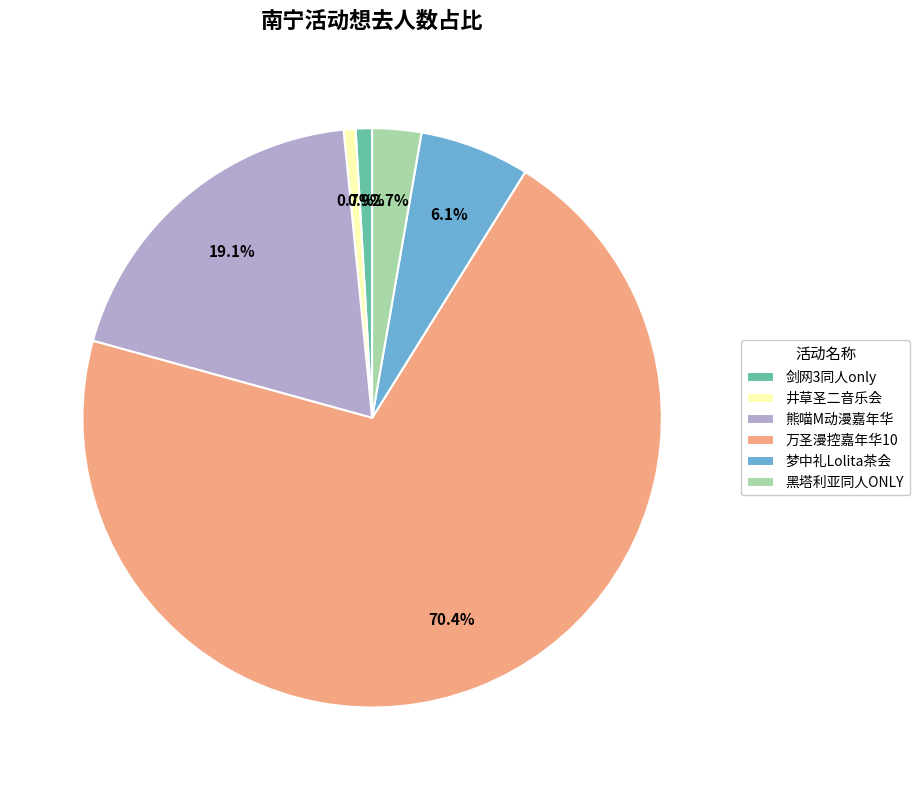

How many segments does this pie chart have?

6